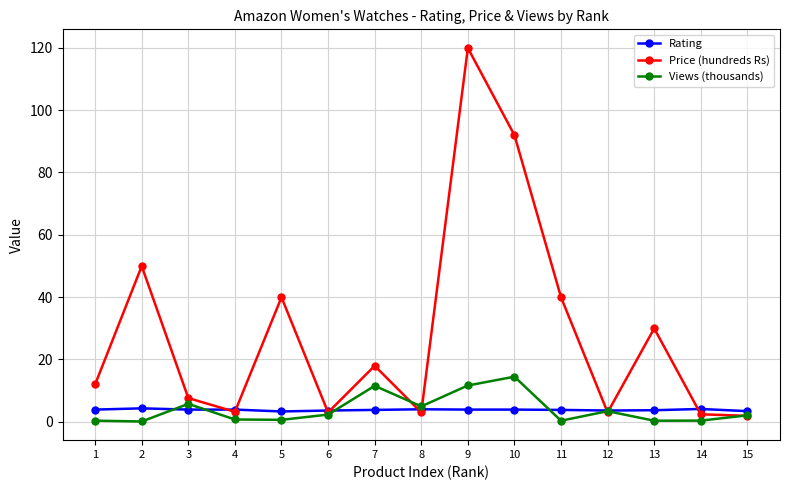

Which series ends up on top after the final intersection of Rating and Price (hundreds Rs)?

Rating